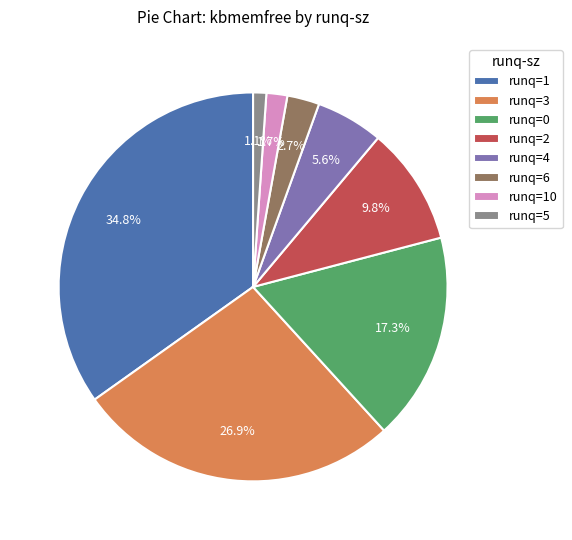

Count the number of slices in the pie.

8